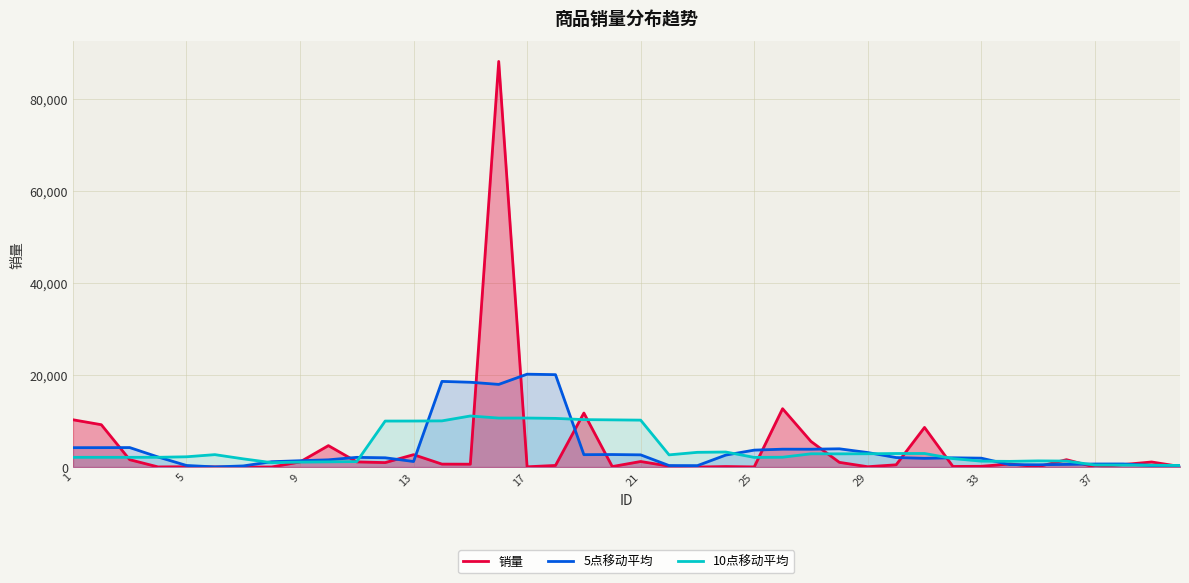

True or false: 10点移动平均 and 5点移动平均 cross at least once.

True